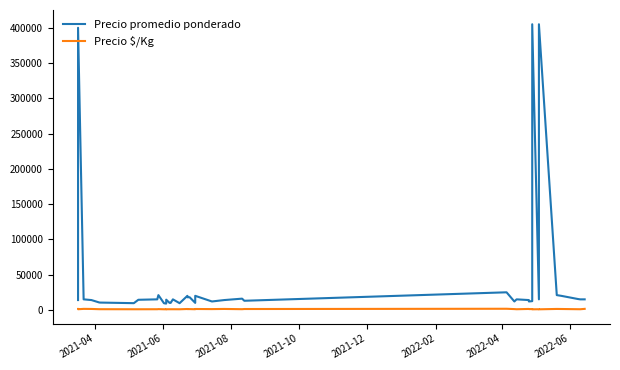

The Precio promedio ponderado series shows 23165 at 29. True or false?

False